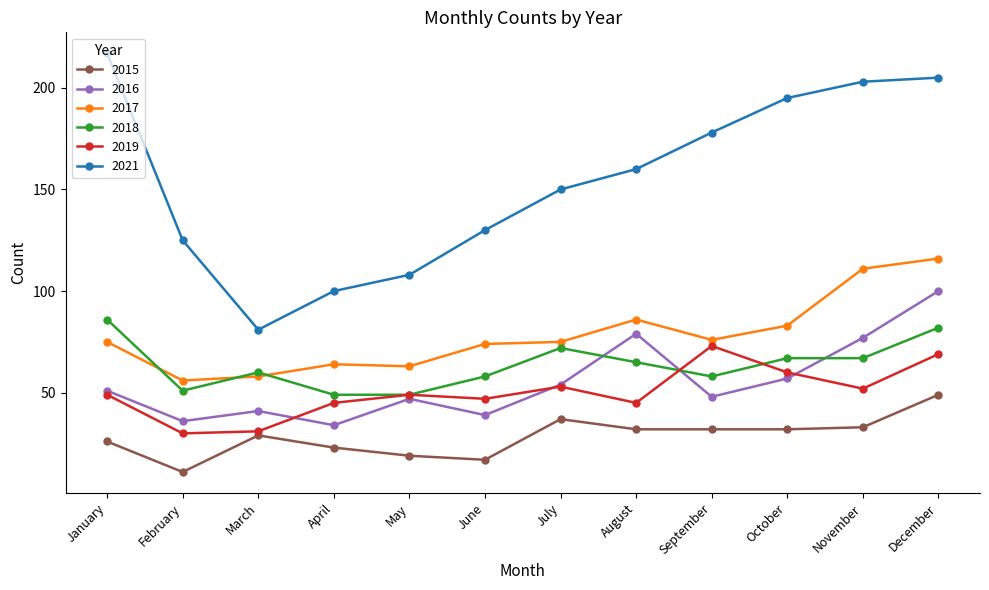

The 2016 series shows 28 at March. True or false?

False